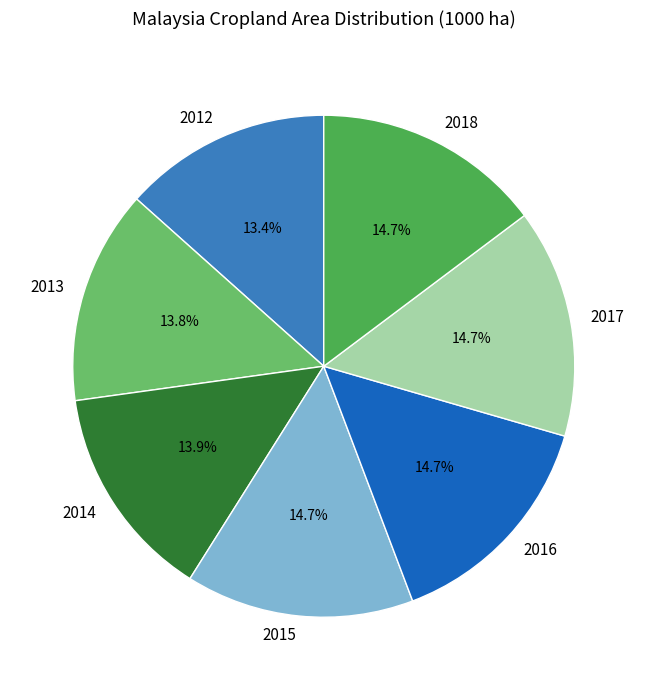

Is it true that 2015 is 15% of the pie?

True